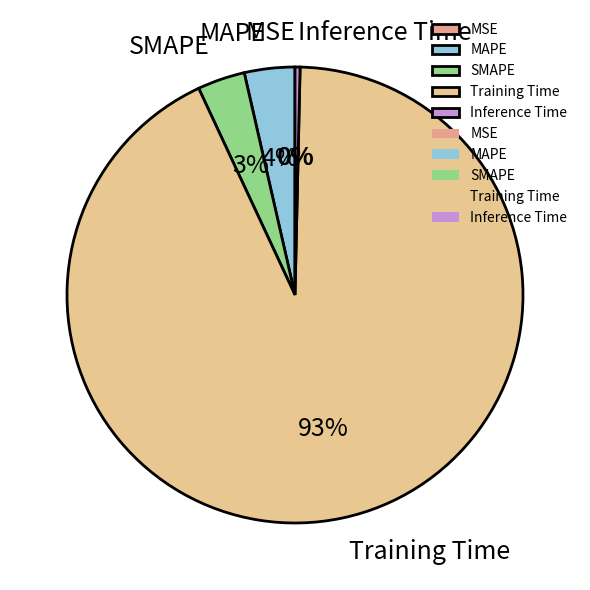

Is Training Time the majority of the pie?

Yes